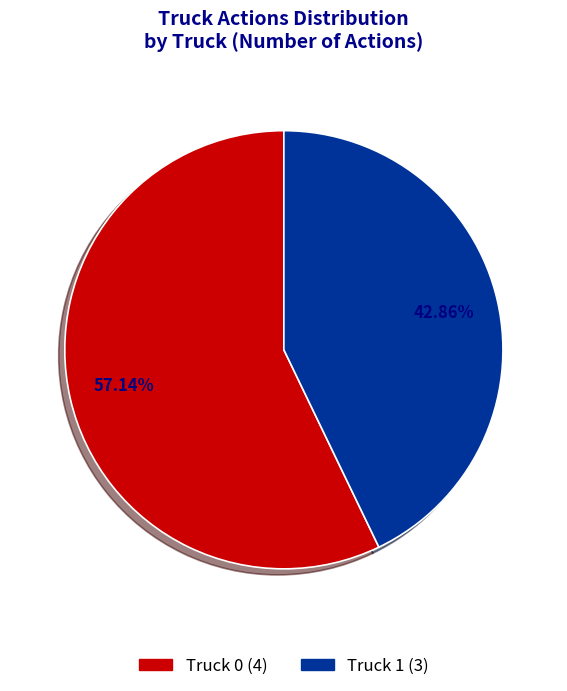

What is the smallest slice in the pie chart?

Truck 1